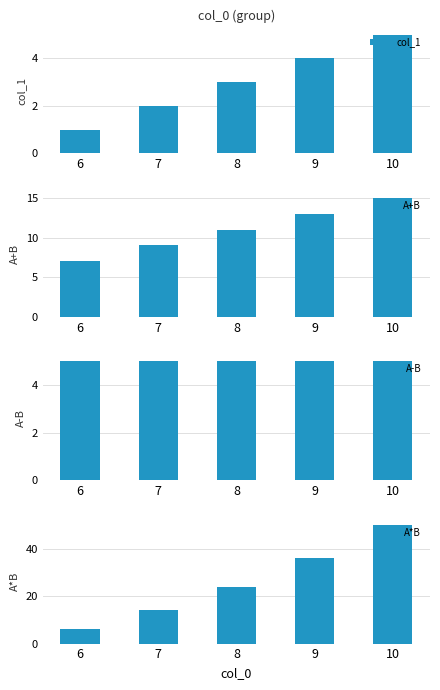

Which has a higher value, 9 or 8?

9